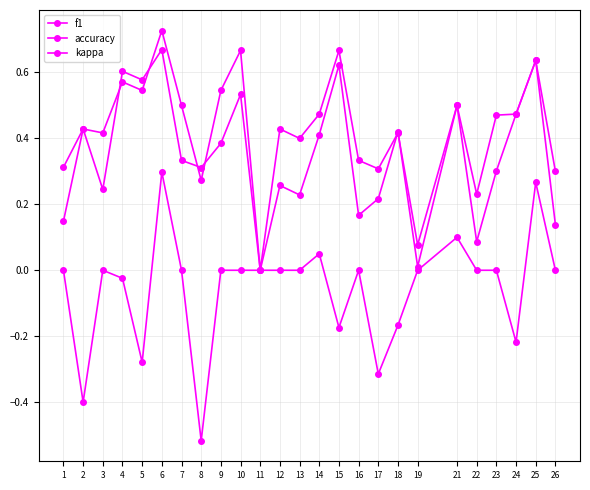

What is the approximate value of f1 at 10?

0.5